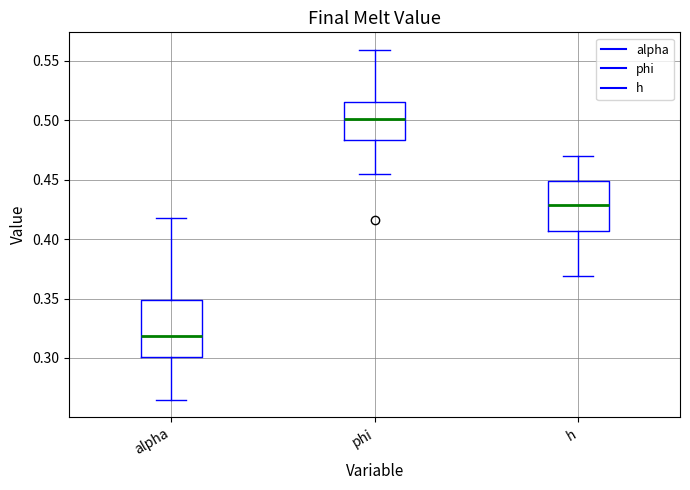

Which box has the highest median line?

phi